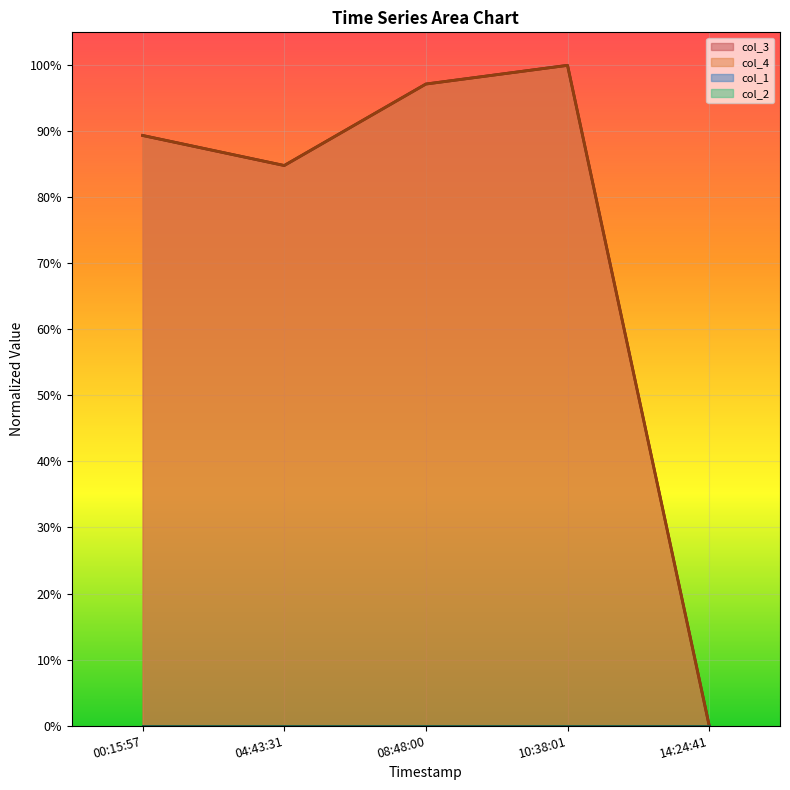

How many lines are shown in the chart?

4